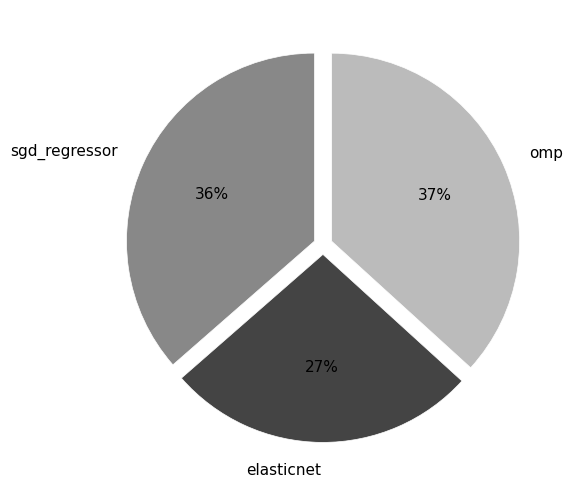

To the nearest percent, what portion does sgd_regressor represent?

36%